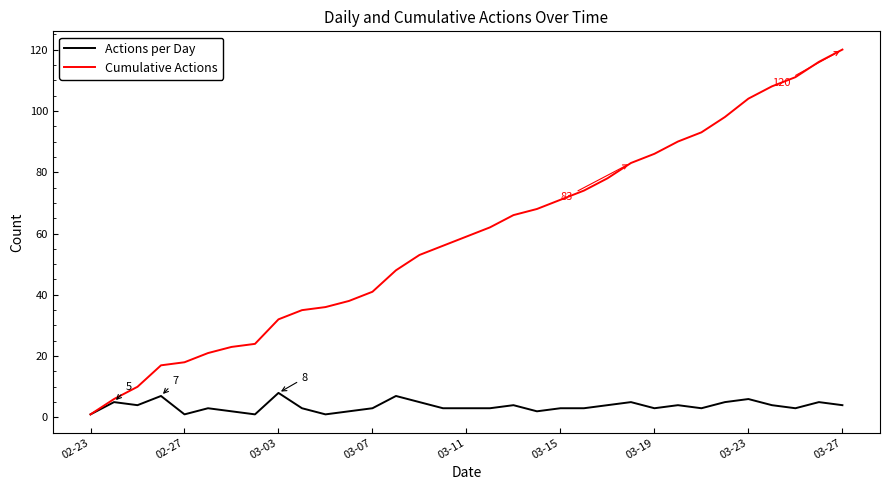

Which series has the largest total across all categories?

Cumulative Actions